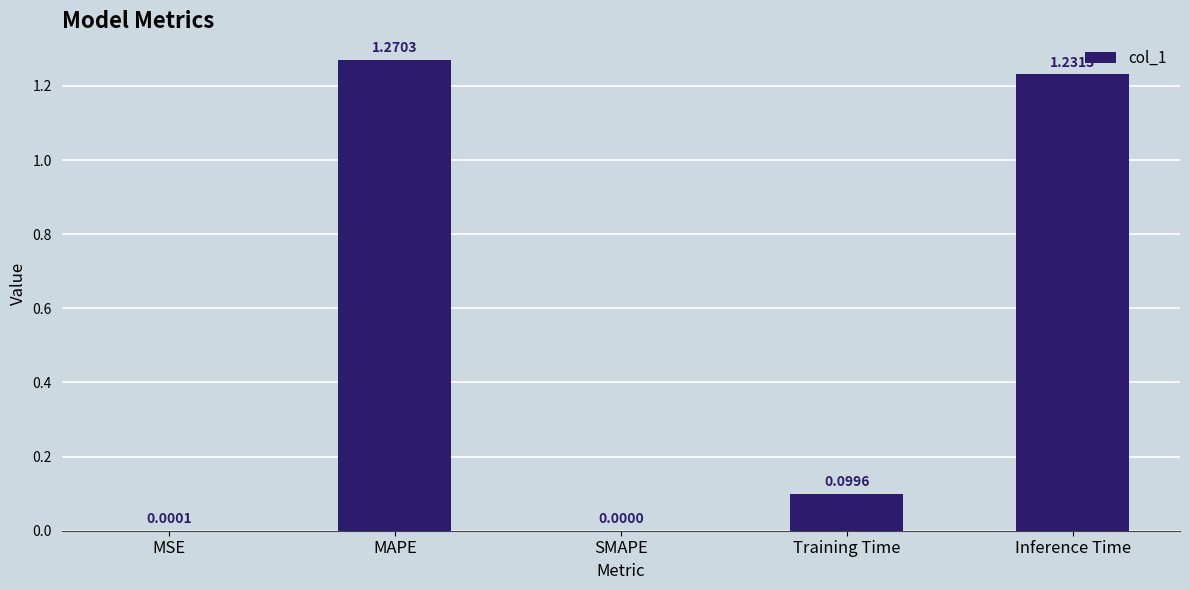

How many positive values are there?

4